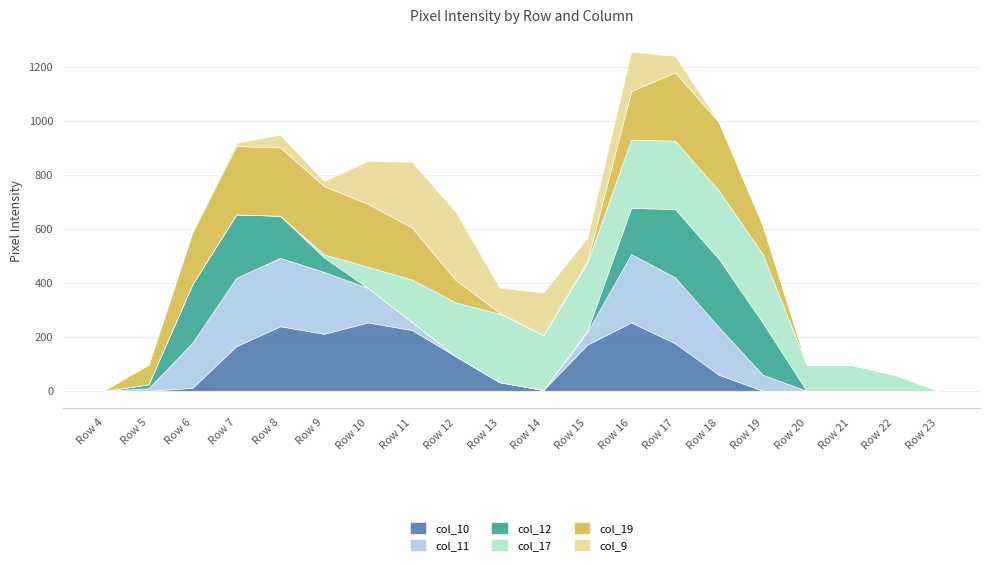

What are all the series names shown in the legend?

col_10, col_11, col_12, col_17, col_19, col_9